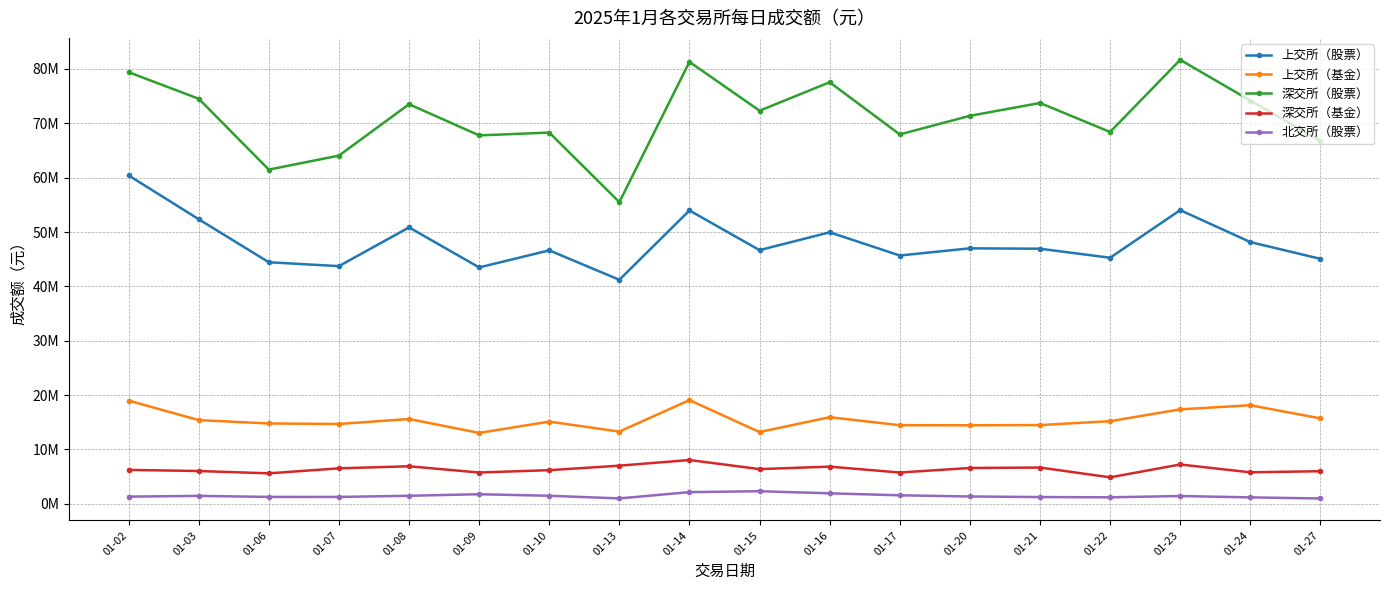

Is this an area chart (filled region under the line)?

No